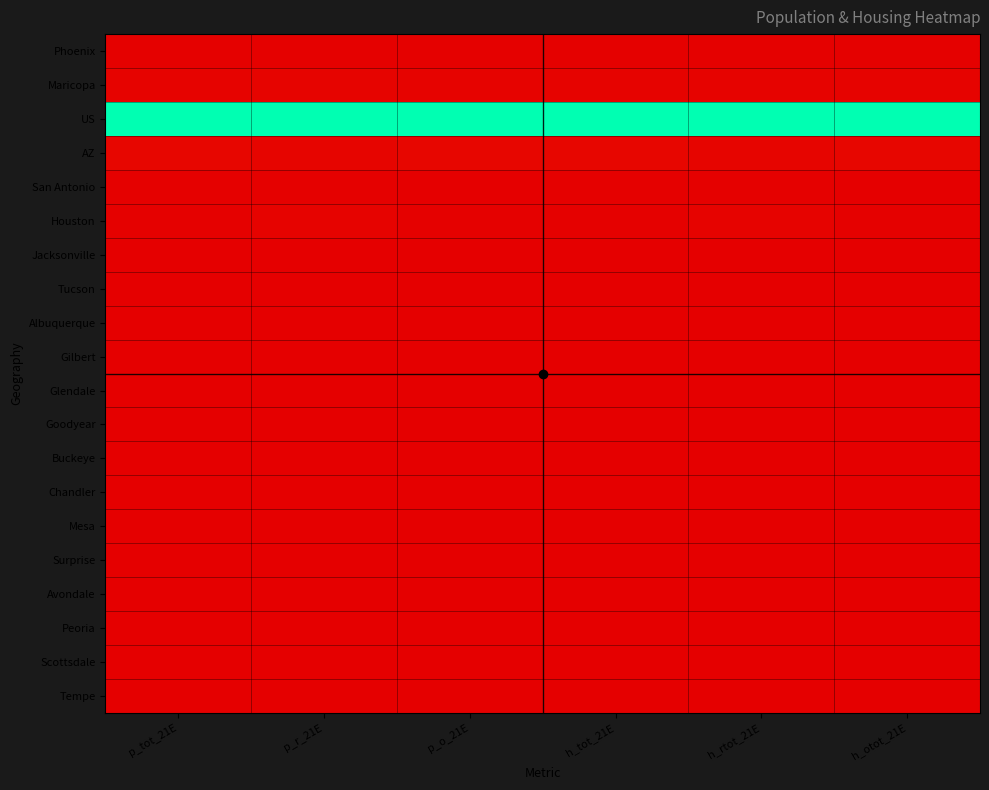

What is the maximum value shown in the chart?

1.0